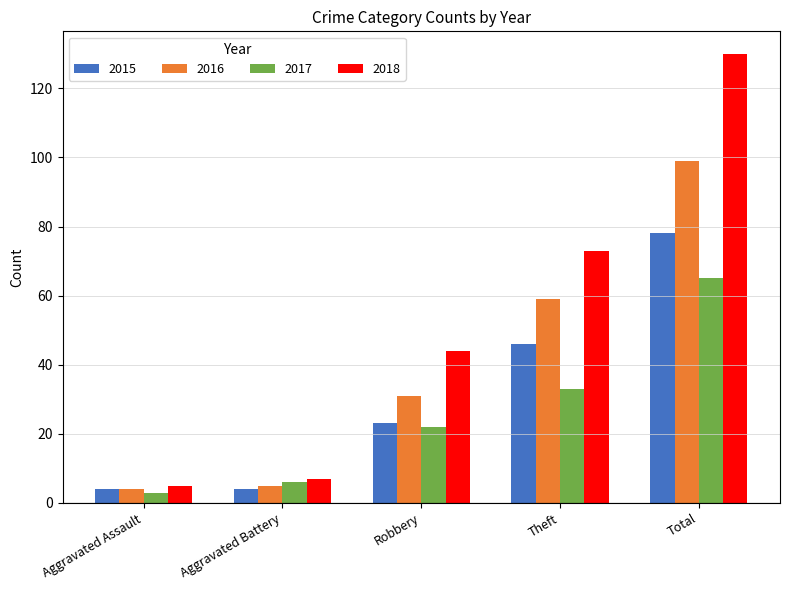

What is the difference between the 2015 values at Aggravated Battery and Theft?

42